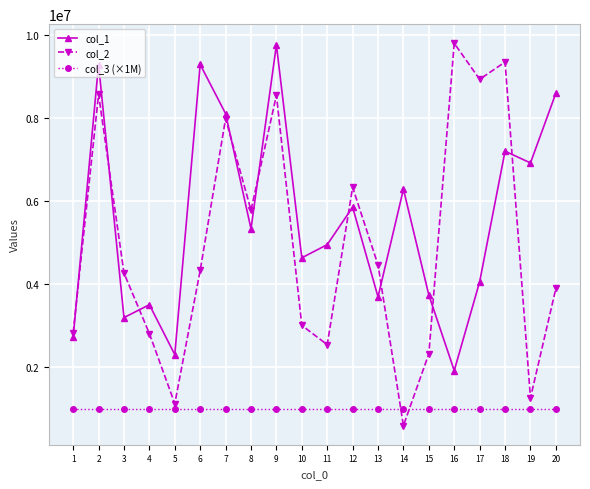

Where is col_1 nearest to the value 5833003?

12